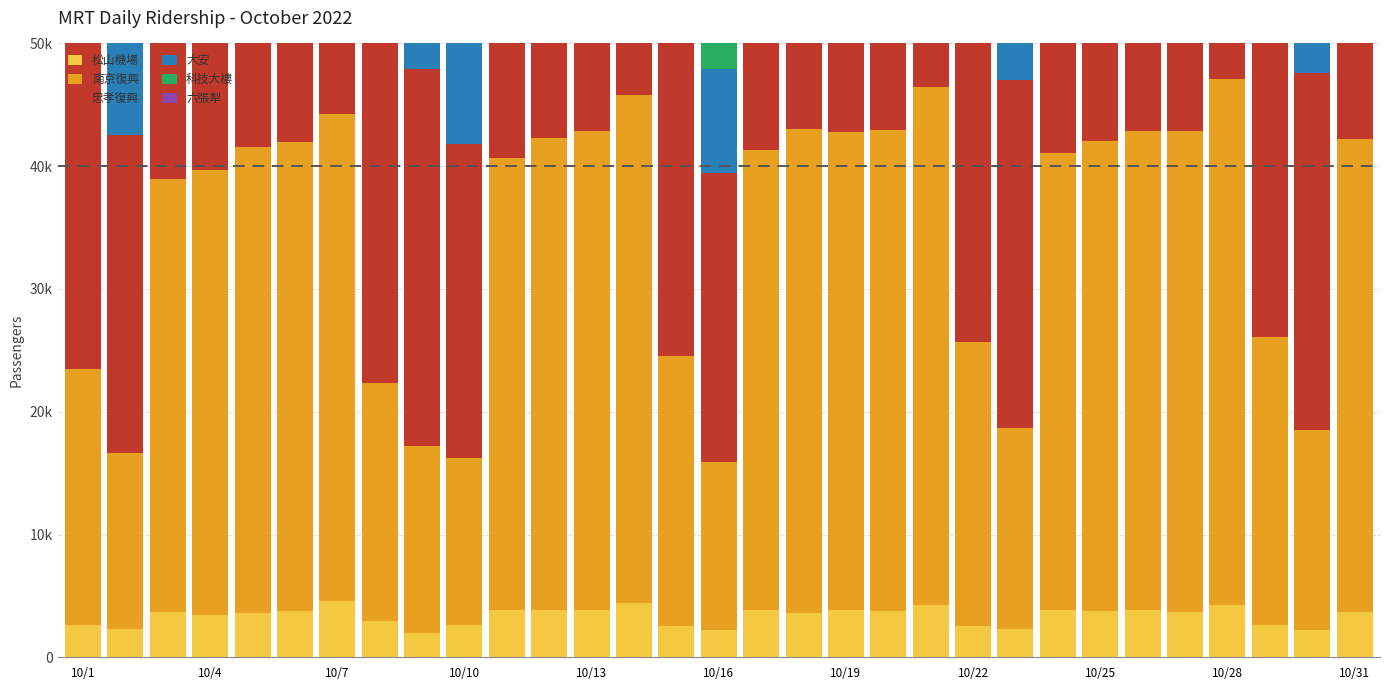

What is the greatest value displayed?

43632